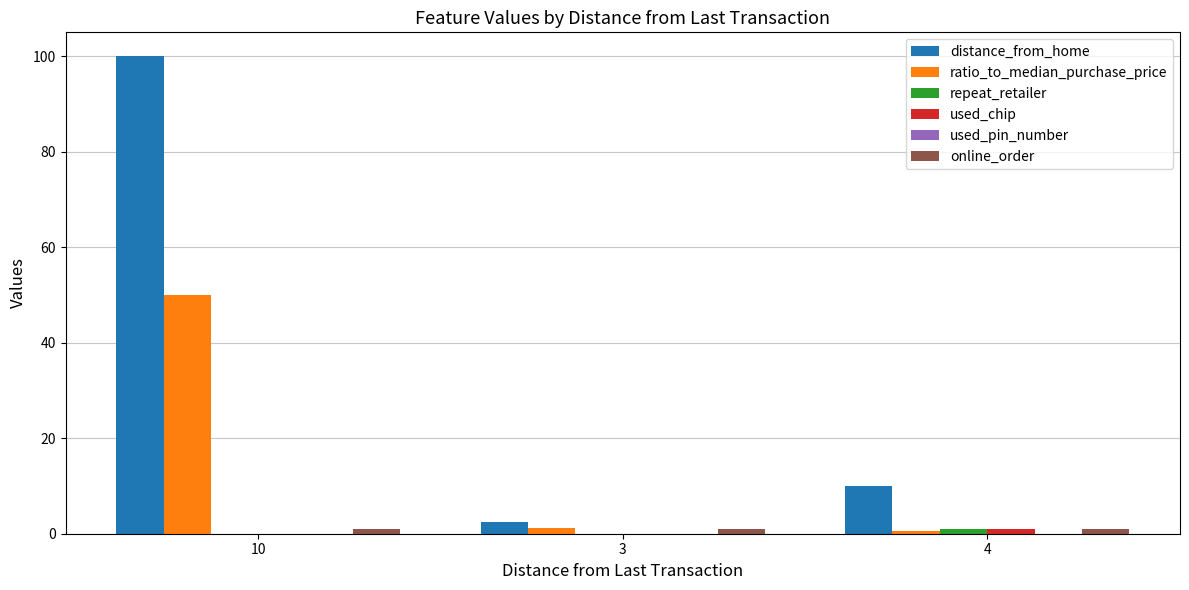

Are the bars grouped side by side (vs. stacked)?

Yes